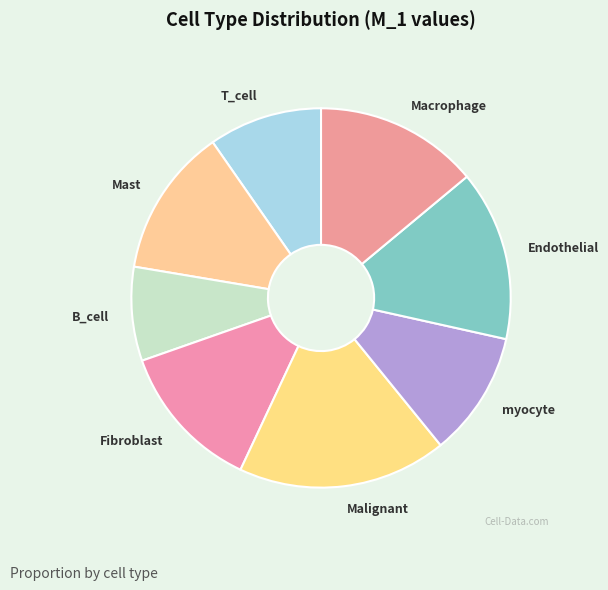

Between T_cell and Macrophage, which is larger?

Macrophage